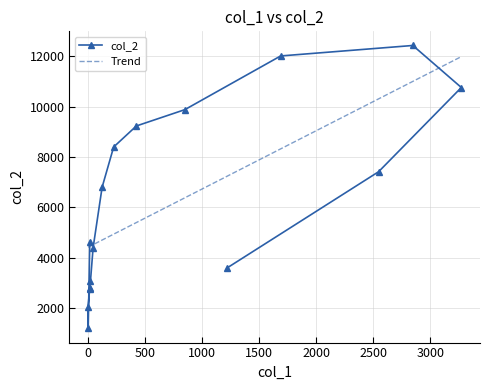

Does the chart have visible grid lines?

Yes